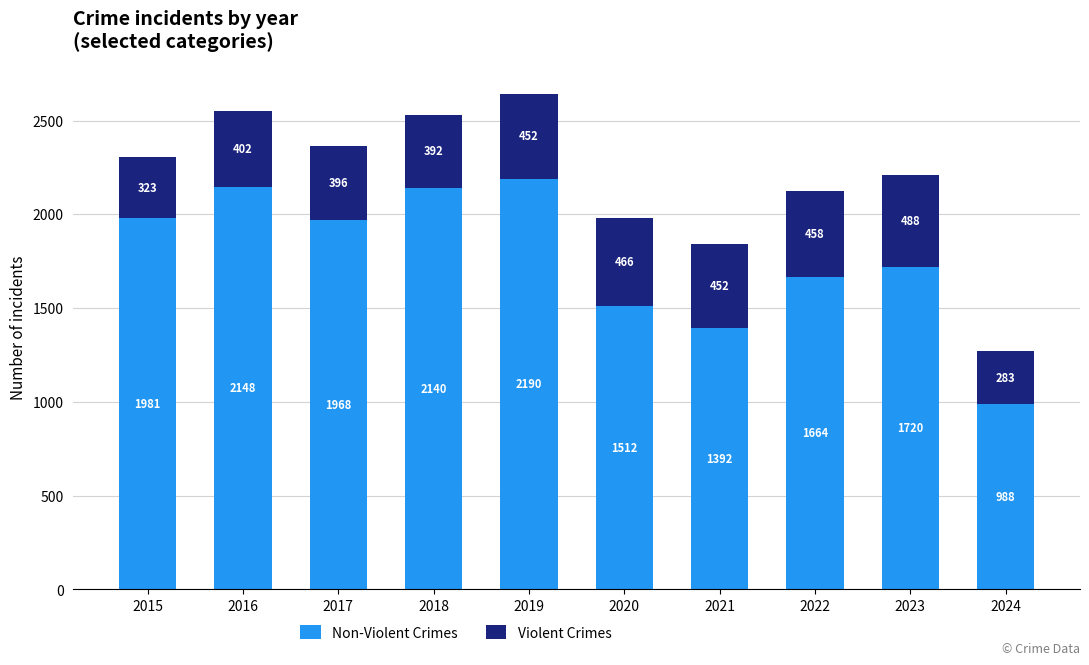

How many distinct data groups are displayed?

2